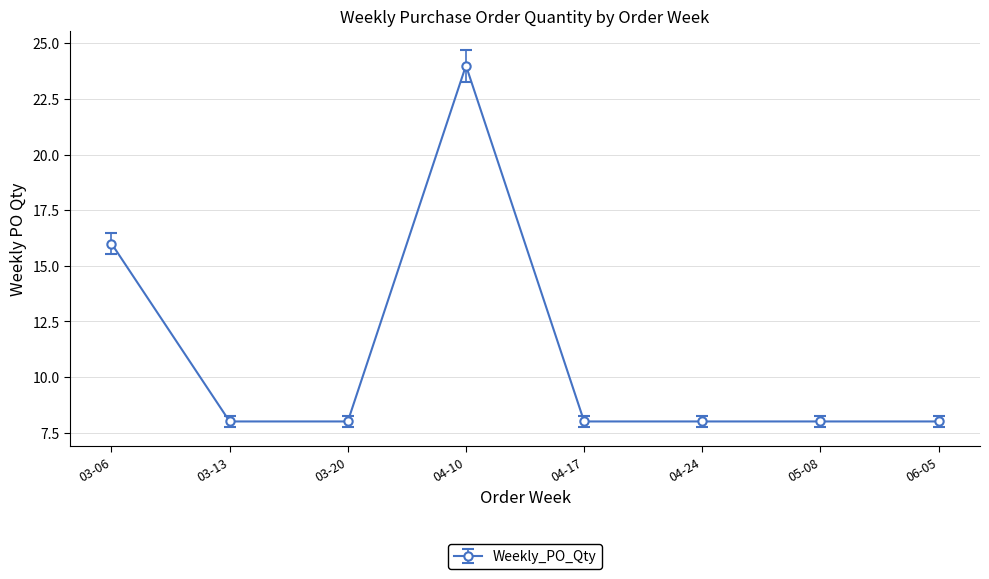

Which category has the highest value across all series?

04-10